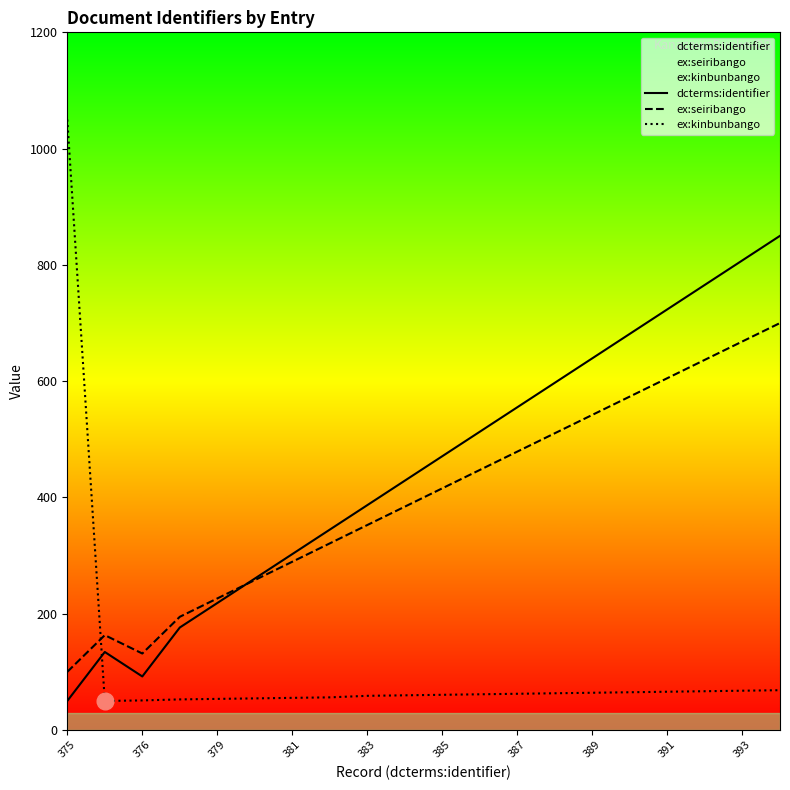

What is the approximate value of ex:seiribango at 391?

605.3